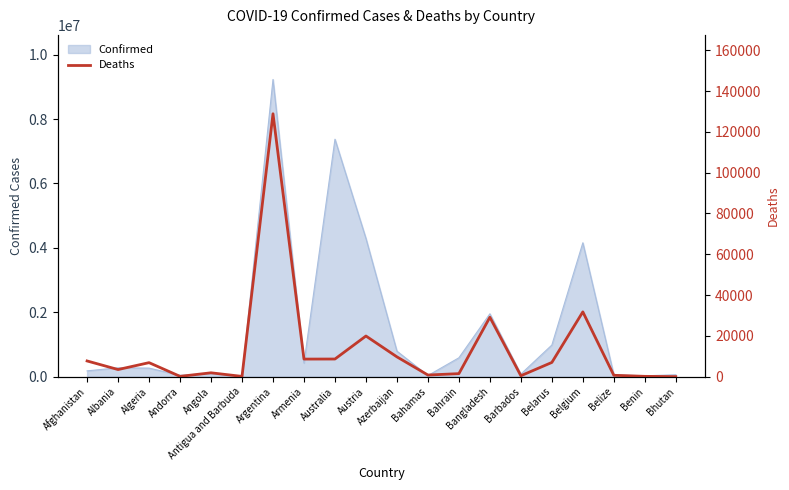

Approximately how many times larger is the value at Australia compared to Andorra?

56.6